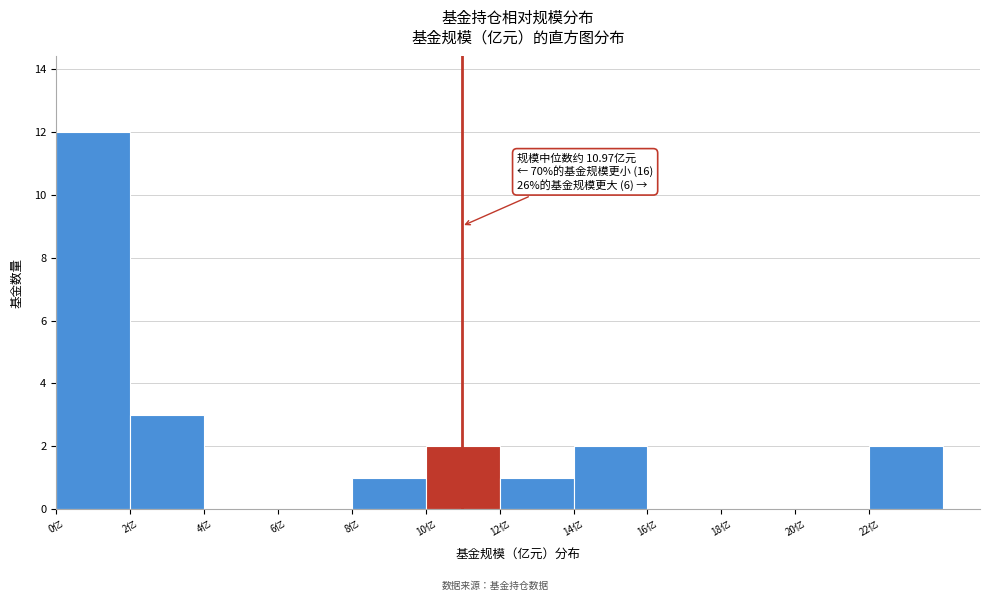

Over which range of the x-axis is the bar tallest?

0 to 2